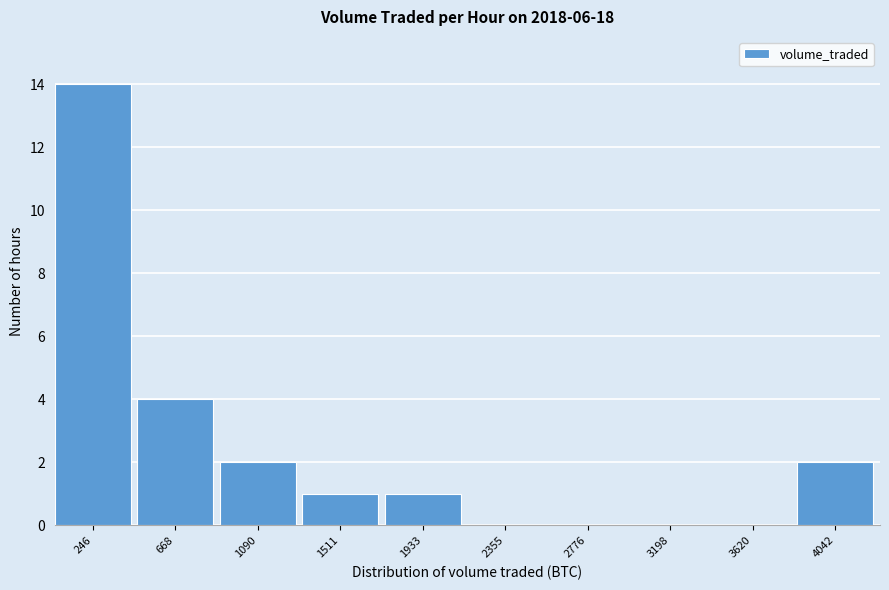

Reading left to right, list all the values displayed in this chart.

246=14	668=4	1090=2	1511=1	1933=1	2355=0	2776=0	3198=0	3620=0	4042=2